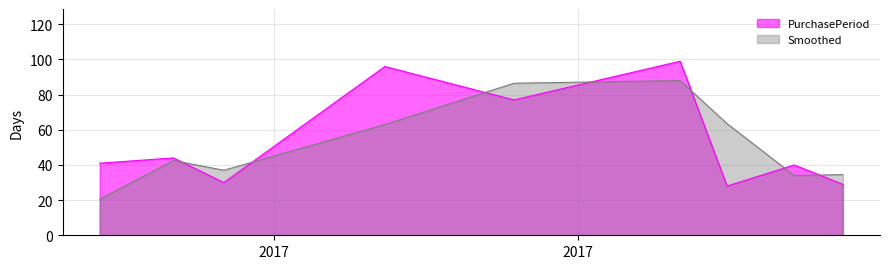

What is the sum of all values?

484